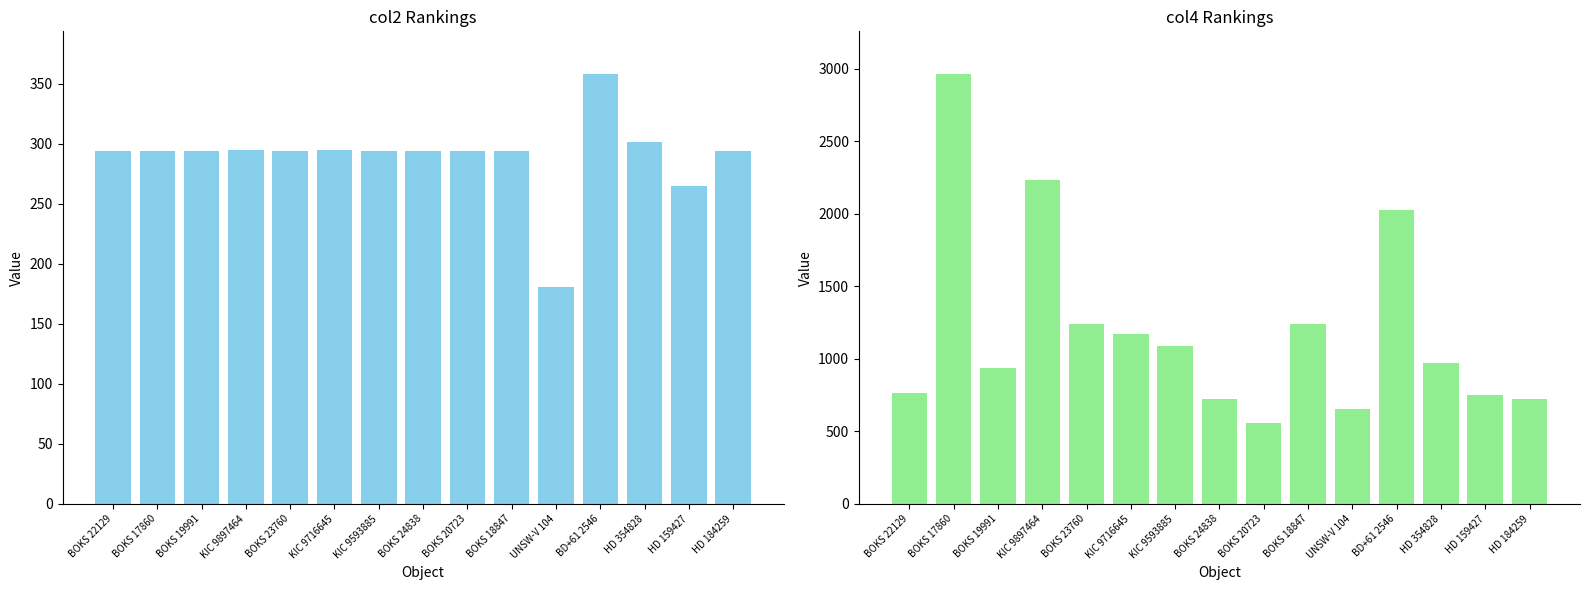

Reading right to left, extract all data points from this chart.

col2: HD 184259=293.7	HD 159427=264.4	HD 354828=301.4	BD+61 2546=357.8	UNSW-V 104=180.6	BOKS 18847=293.9	BOKS 20723=294.0	BOKS 24838=294.2	KIC 9593885=294.2	KIC 9716645=294.4	BOKS 23760=294.2	KIC 9897464=294.5	BOKS 19991=294.0	BOKS 17860=293.9	BOKS 22129=294.1
col4: HD 184259=722.3	HD 159427=750.1	HD 354828=968.1	BD+61 2546=2023.5	UNSW-V 104=656.5	BOKS 18847=1242.4	BOKS 20723=557.1	BOKS 24838=726.4	KIC 9593885=1087.9	KIC 9716645=1173.3	BOKS 23760=1243.0	KIC 9897464=2228.7	BOKS 19991=935.3	BOKS 17860=2960.3	BOKS 22129=763.8